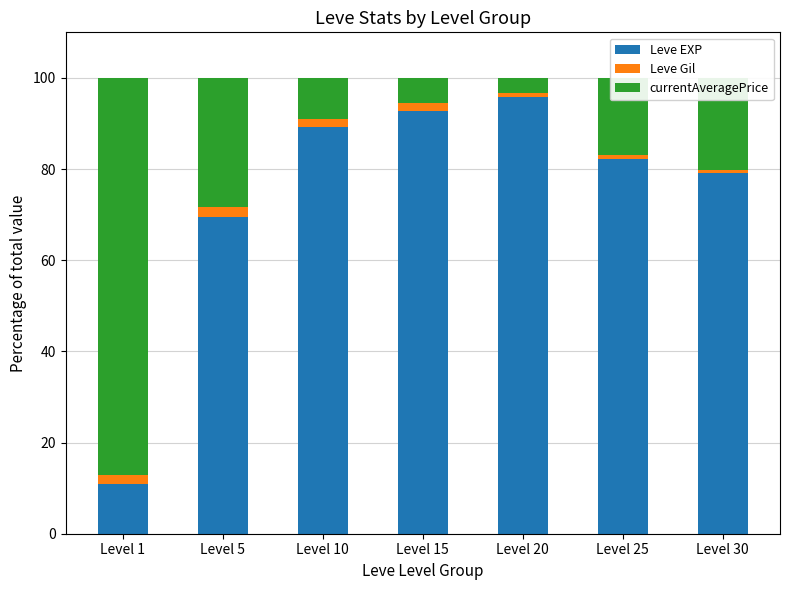

At which label does Leve EXP reach its minimum?

Level 1